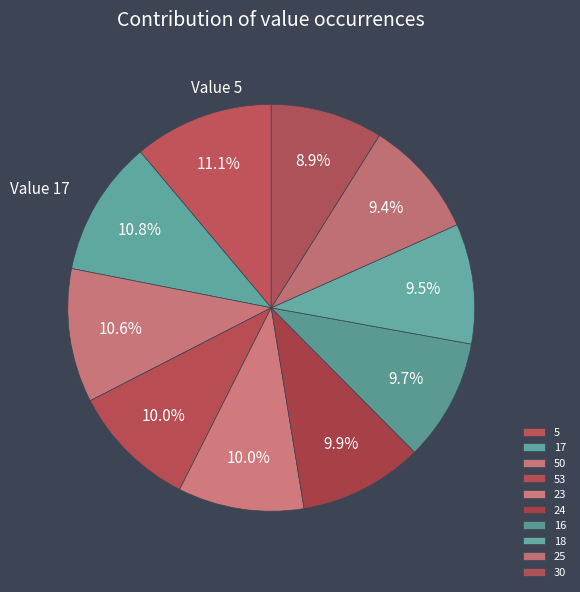

How many segments does this pie chart have?

10